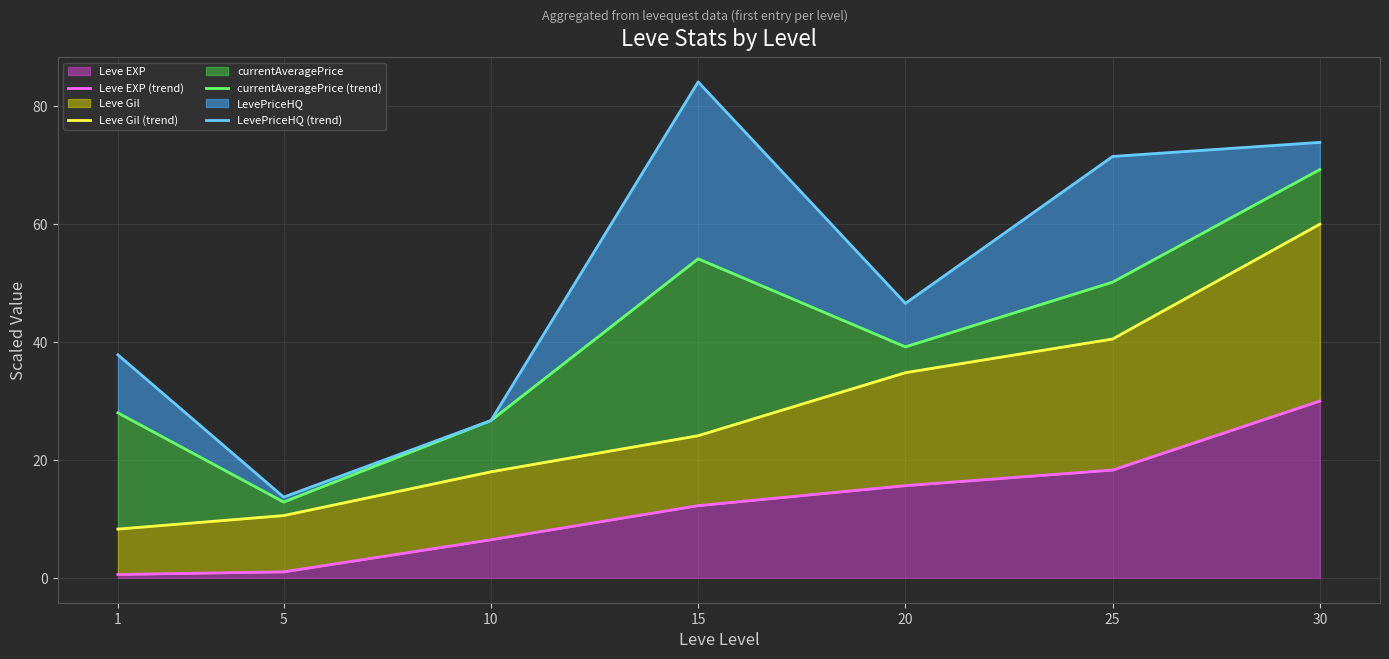

True or false: LevePriceHQ (trend) has more than 0 interior local peaks.

True